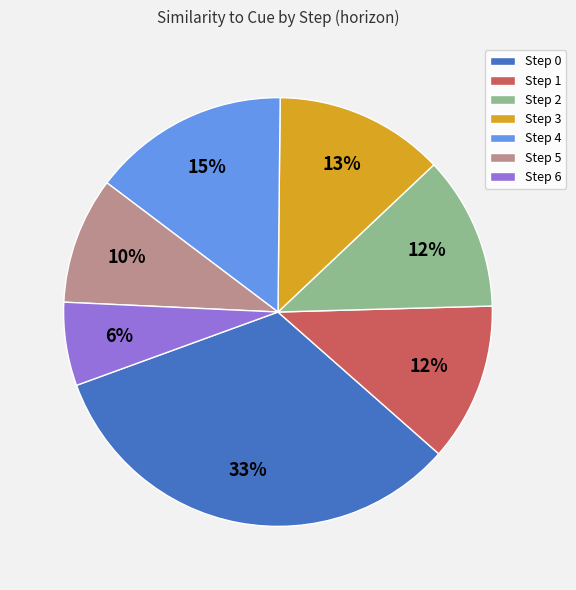

Does any single category account for the majority?

No